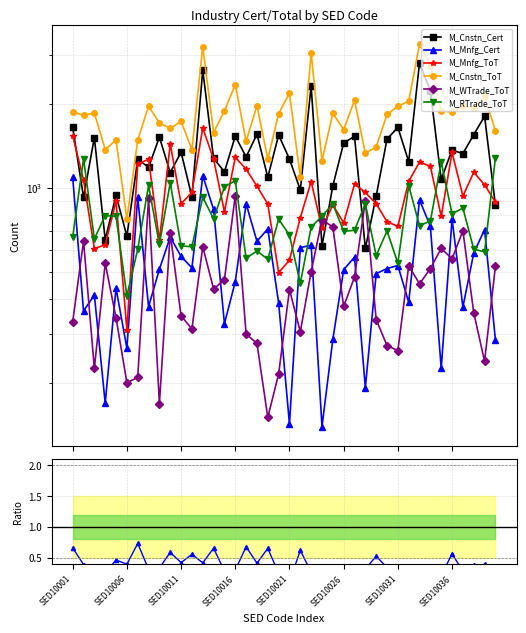

True or false: M_WTrade_ToT has a value of 608 at SED10035.

True